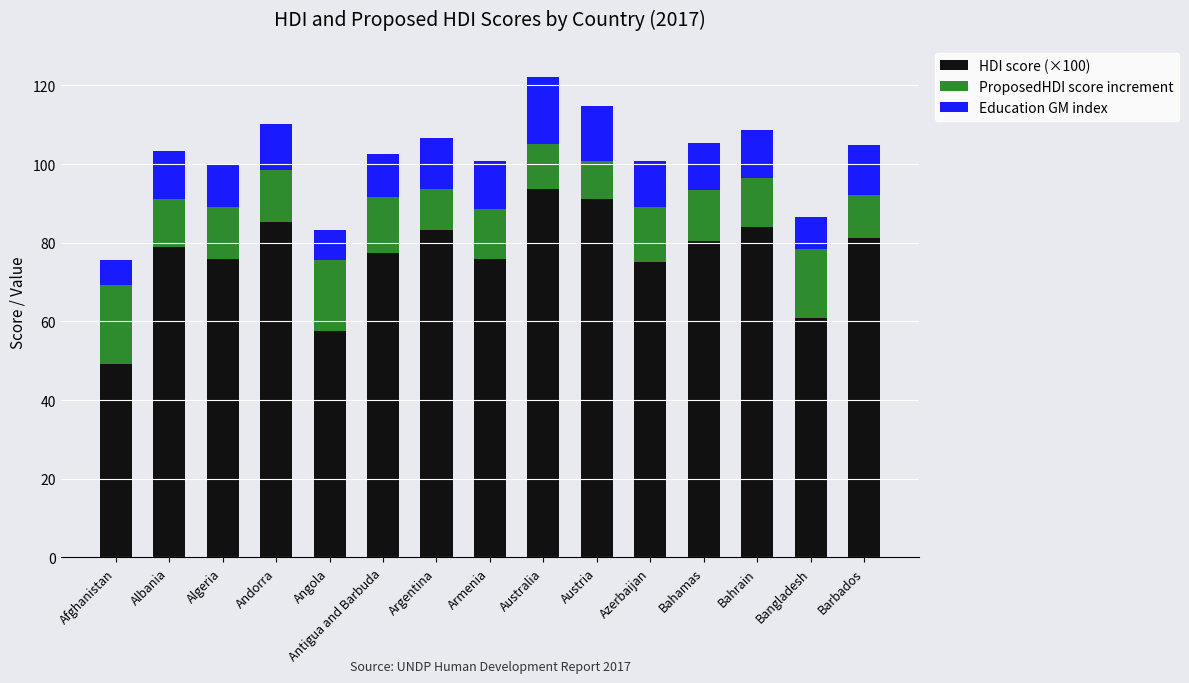

How many distinct data groups are displayed?

3